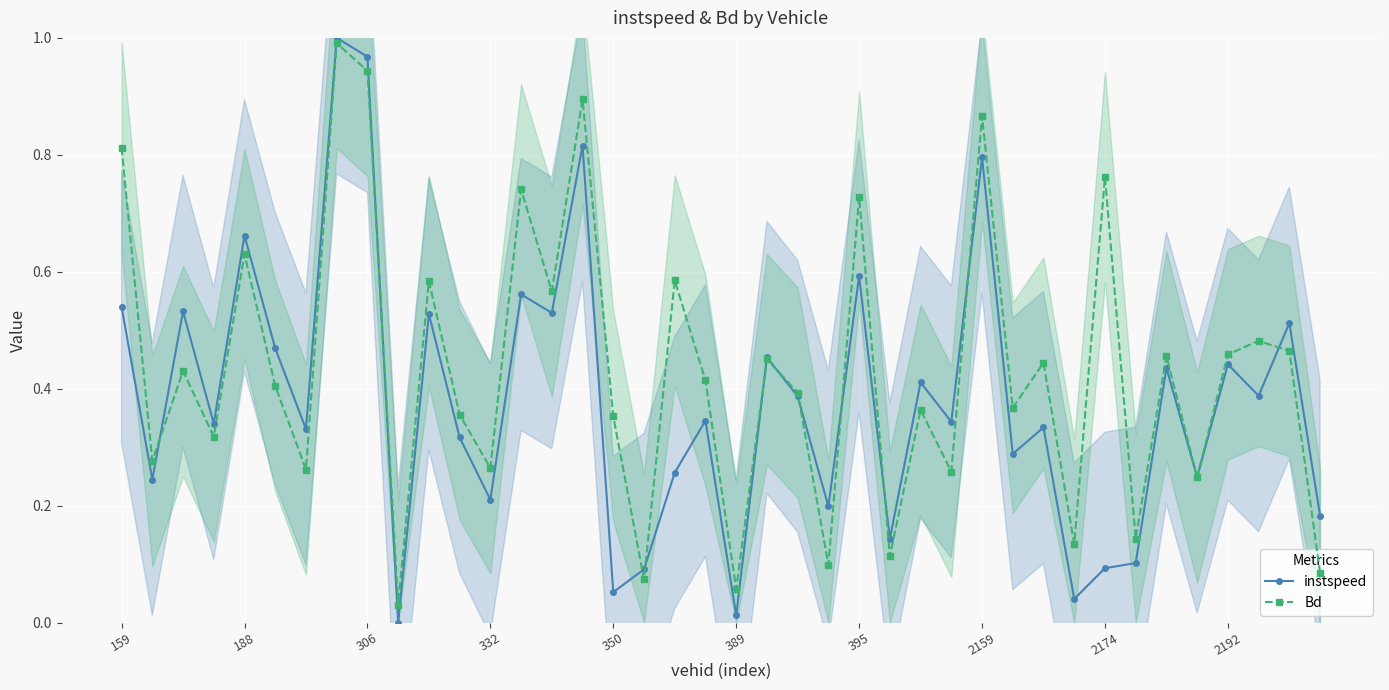

True or false: Bd has more than 2 interior local peaks.

True